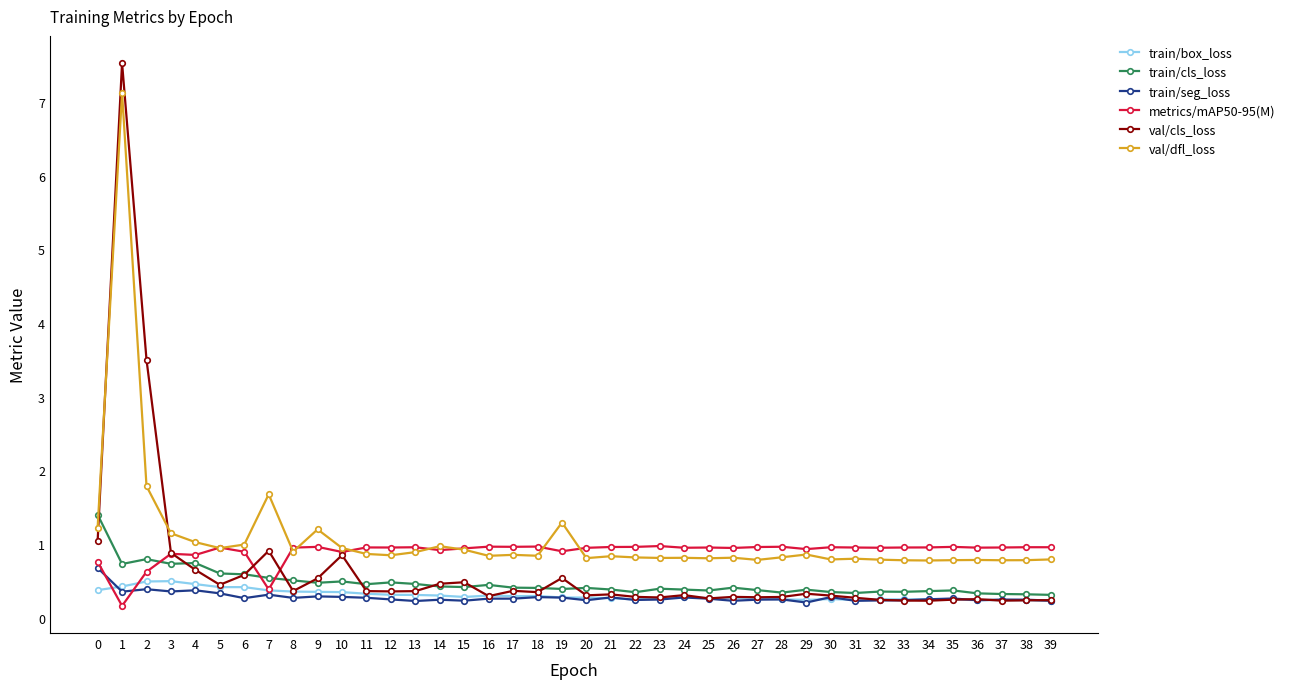

At which label is val/cls_loss closest to 3?

2